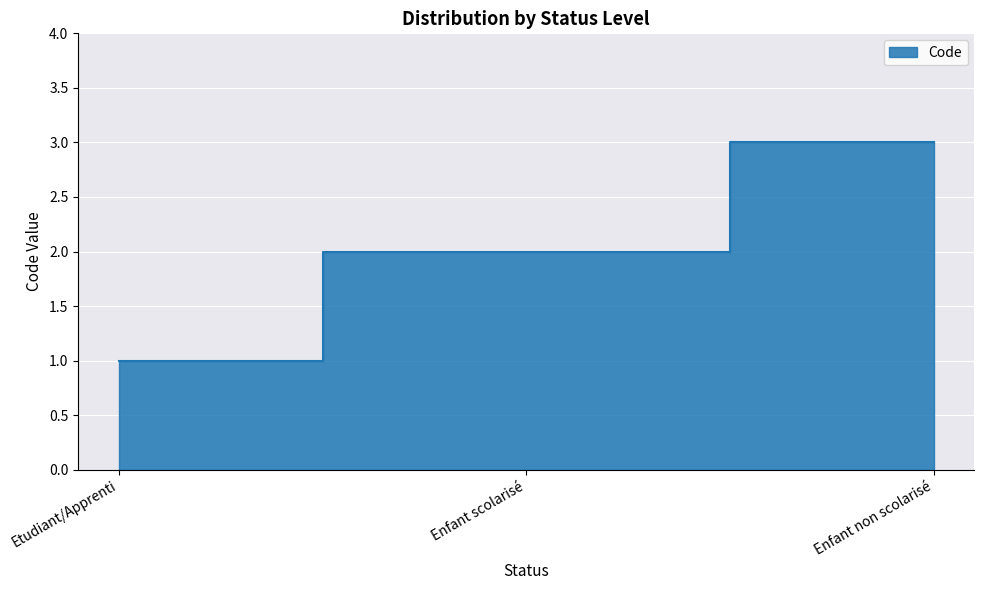

Reading left to right, transcribe all the data shown in this chart.

Etudiant/Apprenti=1	Enfant scolarisé=2	Enfant non scolarisé=3